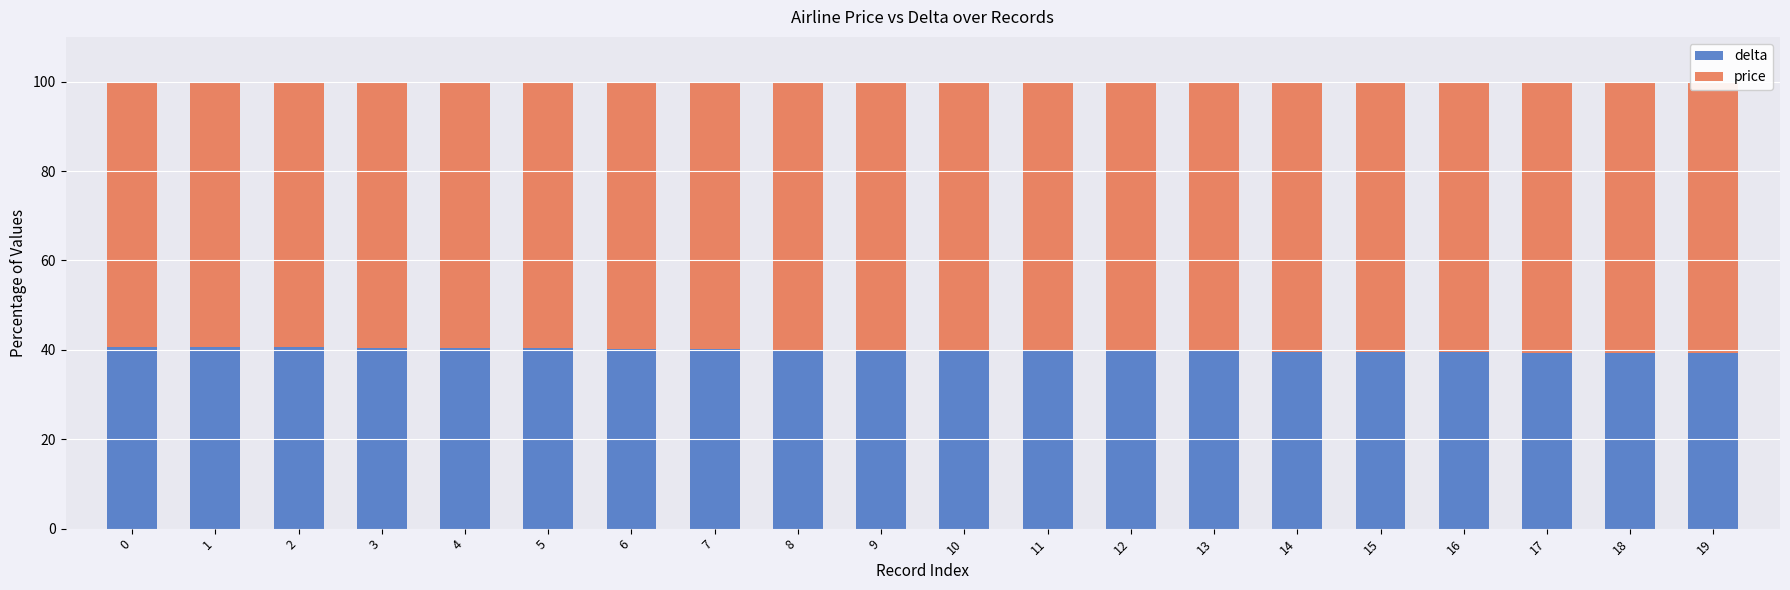

Is the value of price at 19 greater than the value of delta at 15?

Yes